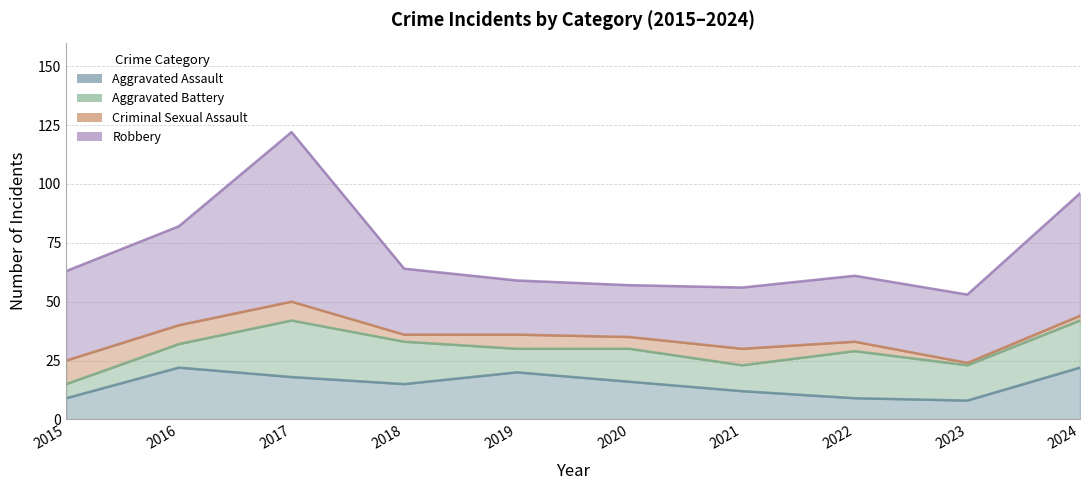

Reading left to right, list all the values displayed in this chart.

Aggravated Assault: 2015=9	2016=22	2017=18	2018=15	2019=20	2020=16	2021=12	2022=9	2023=8	2024=22
Aggravated Battery: 2015=6	2016=10	2017=24	2018=18	2019=10	2020=14	2021=11	2022=20	2023=15	2024=20
Criminal Sexual Assault: 2015=10	2016=8	2017=8	2018=3	2019=6	2020=5	2021=7	2022=4	2023=1	2024=2
Robbery: 2015=38	2016=42	2017=72	2018=28	2019=23	2020=22	2021=26	2022=28	2023=29	2024=52